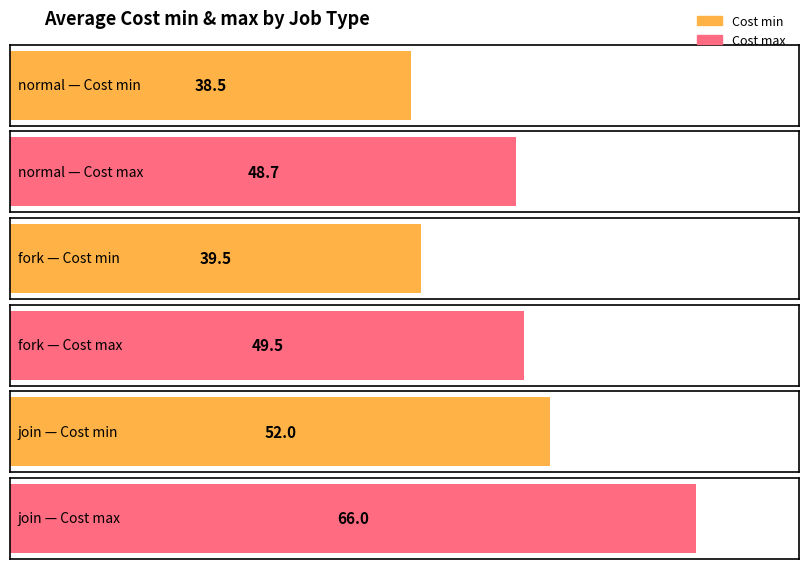

How many distinct data groups are displayed?

2